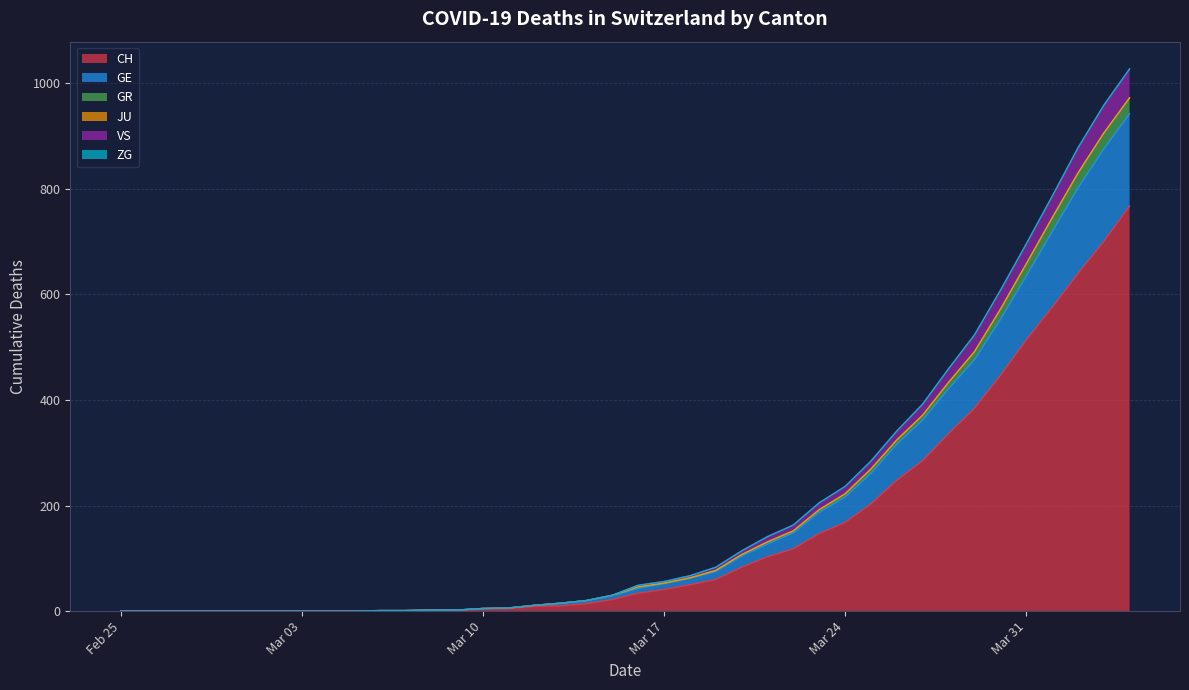

Count the number of categories in the chart.

40